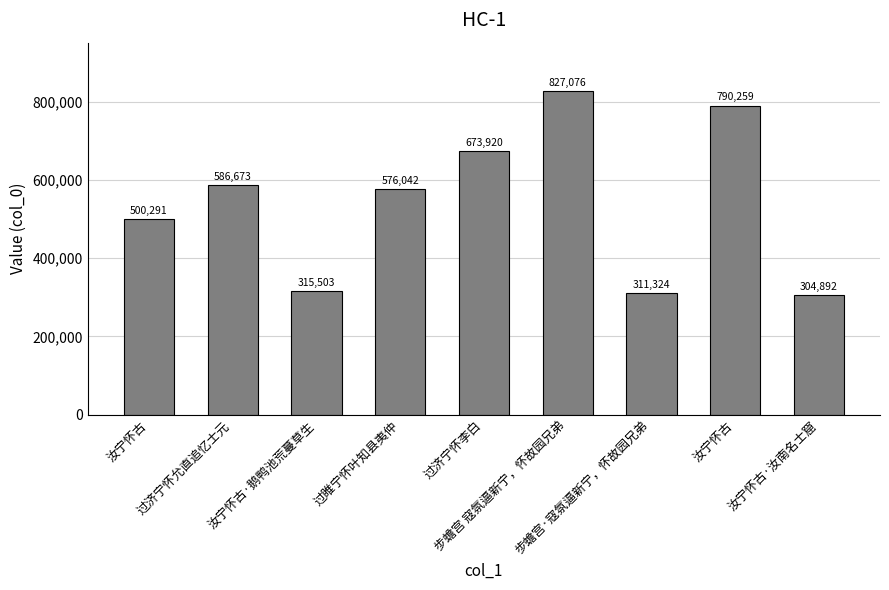

The chart shows a value of 311324 at 步蟾宫·寇氛逼新宁，怀故园兄弟. True or false?

True